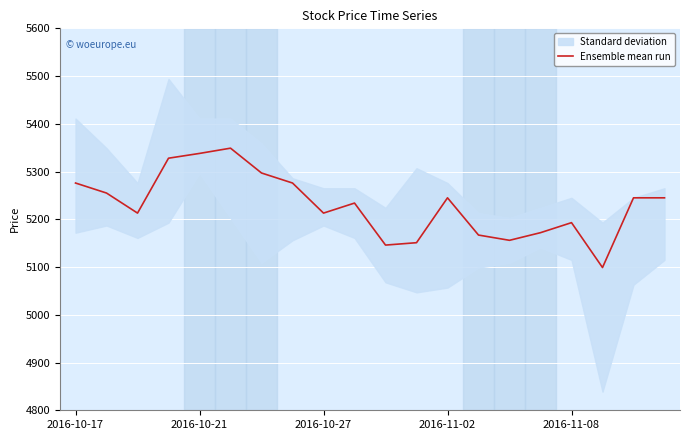

At which category does the chart reach its peak across all series?

5